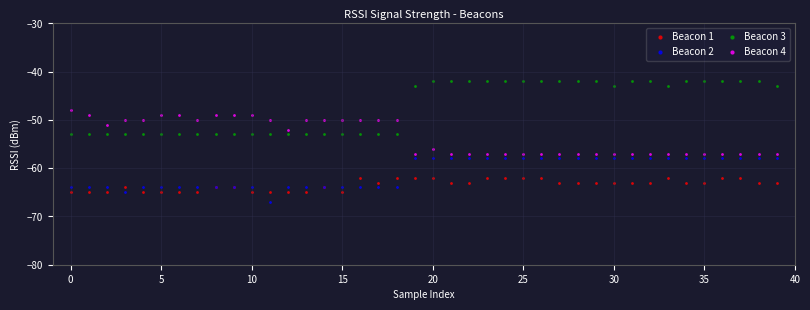

Which series has the largest Y range (max minus min)?

Beacon 3